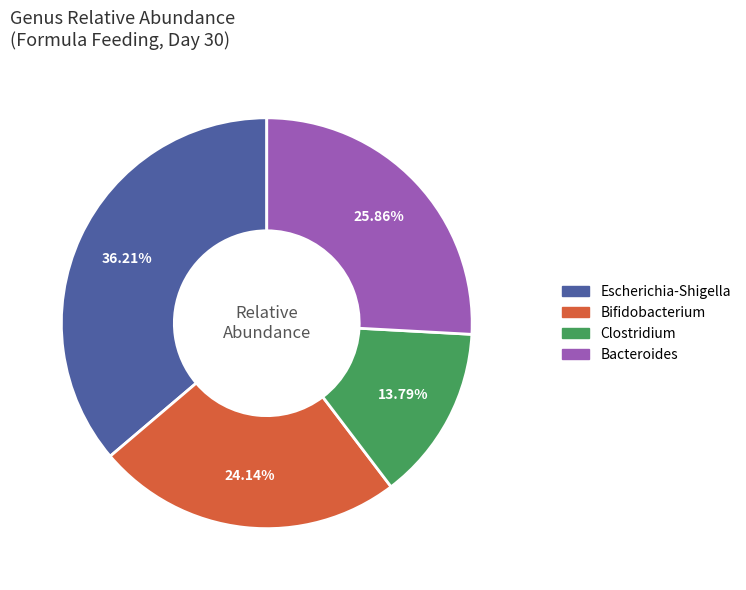

Combined, do Clostridium and Bacteroides account for over 50%?

No